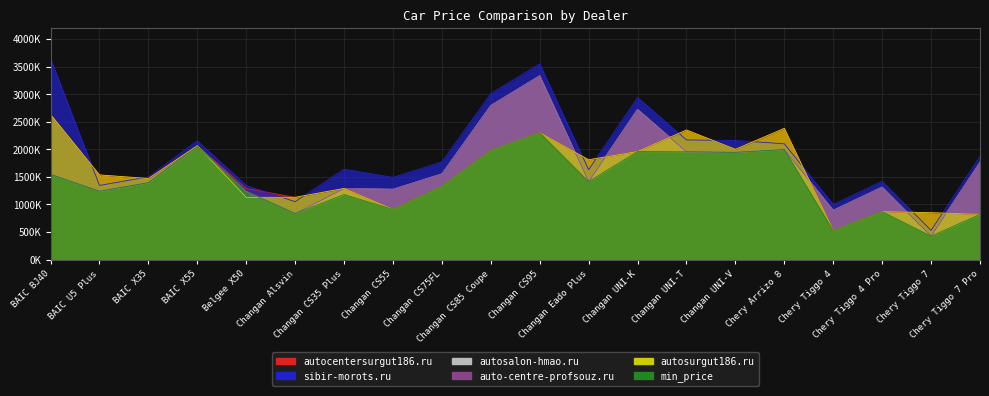

At how many categories does at least one series exceed 3422402?

2